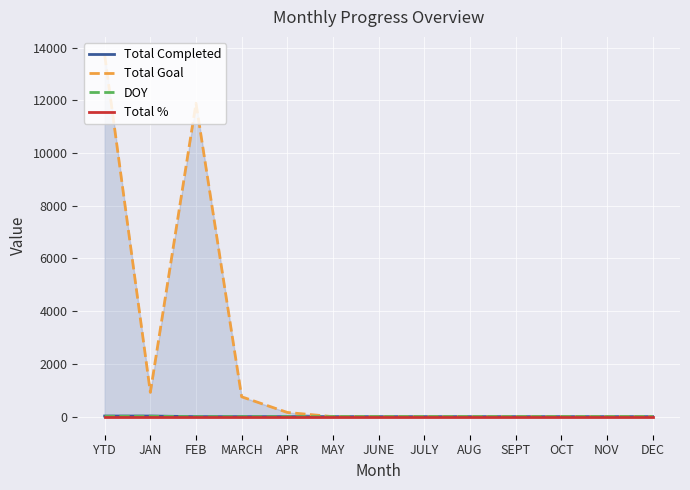

How many data points does each series have?

13